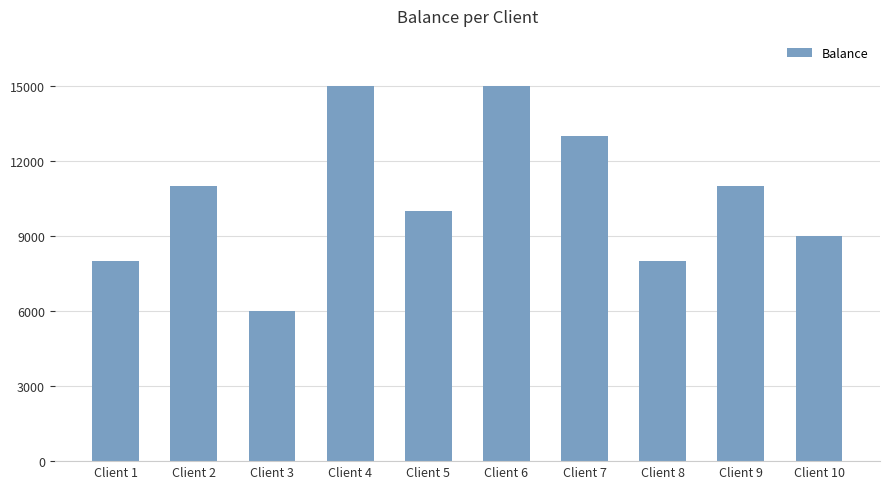

At which category does the chart reach its minimum across all series?

Client 3